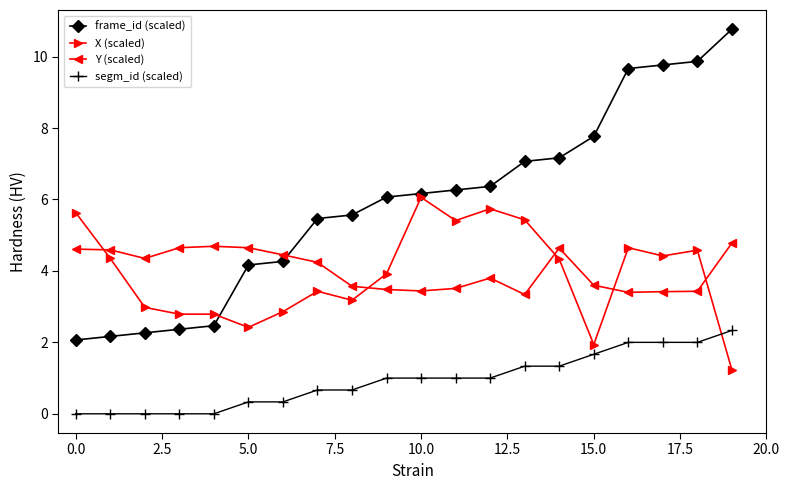

How many lines are shown in the chart?

4